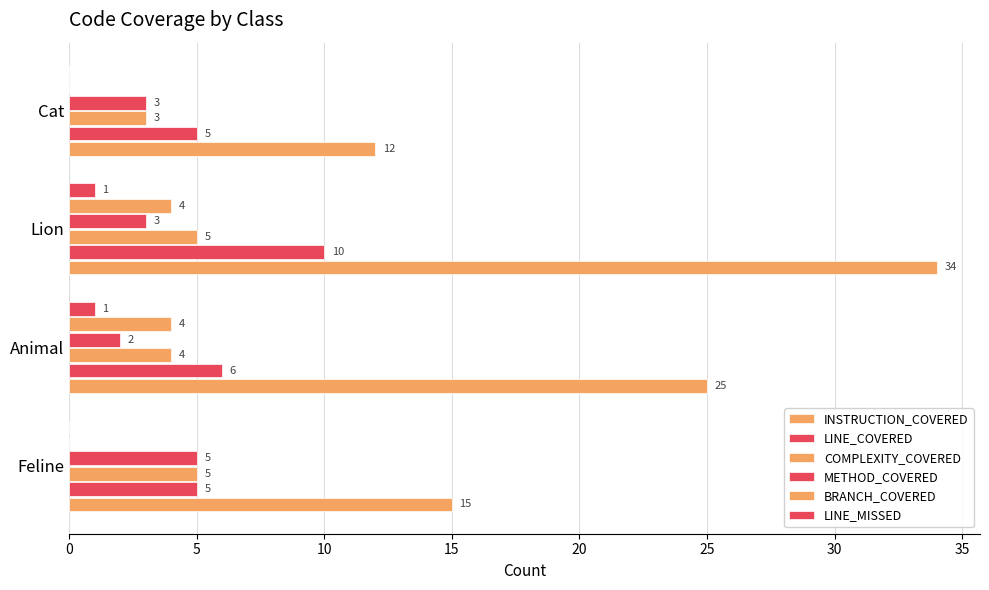

What is the maximum value shown in the chart?

34